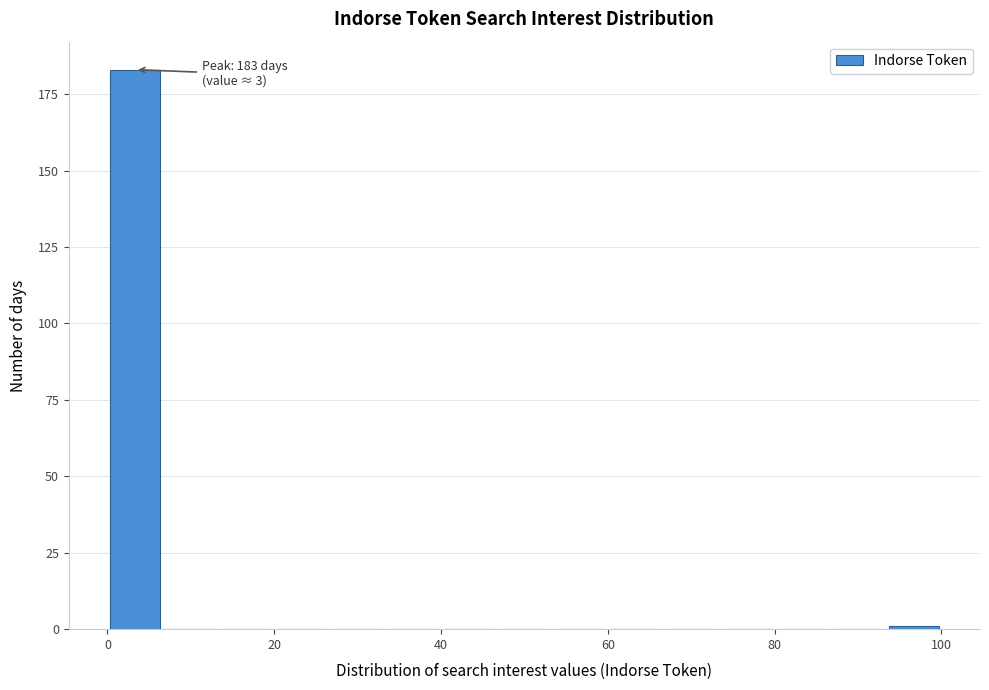

Around what value on the x-axis is the tallest bar? Give the approximate position of its centre, as read against the axis.

4